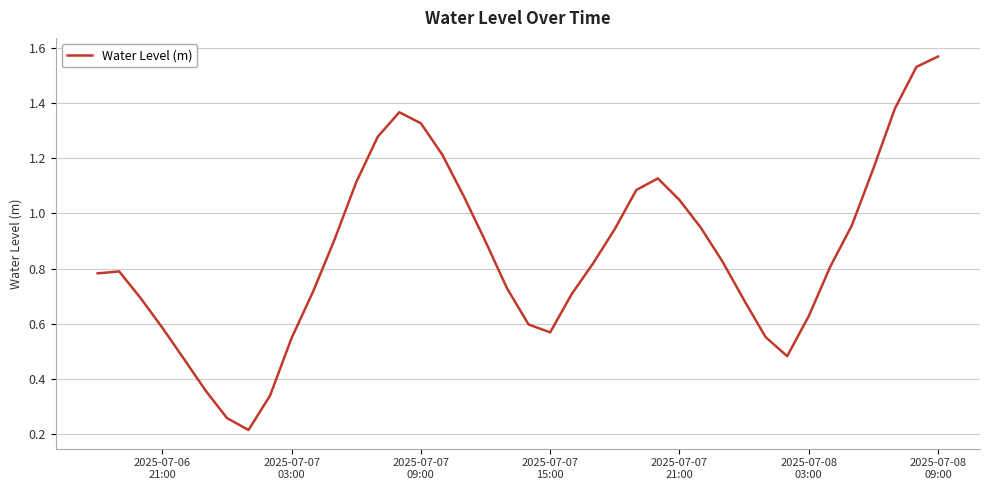

What is the average value?

0.9